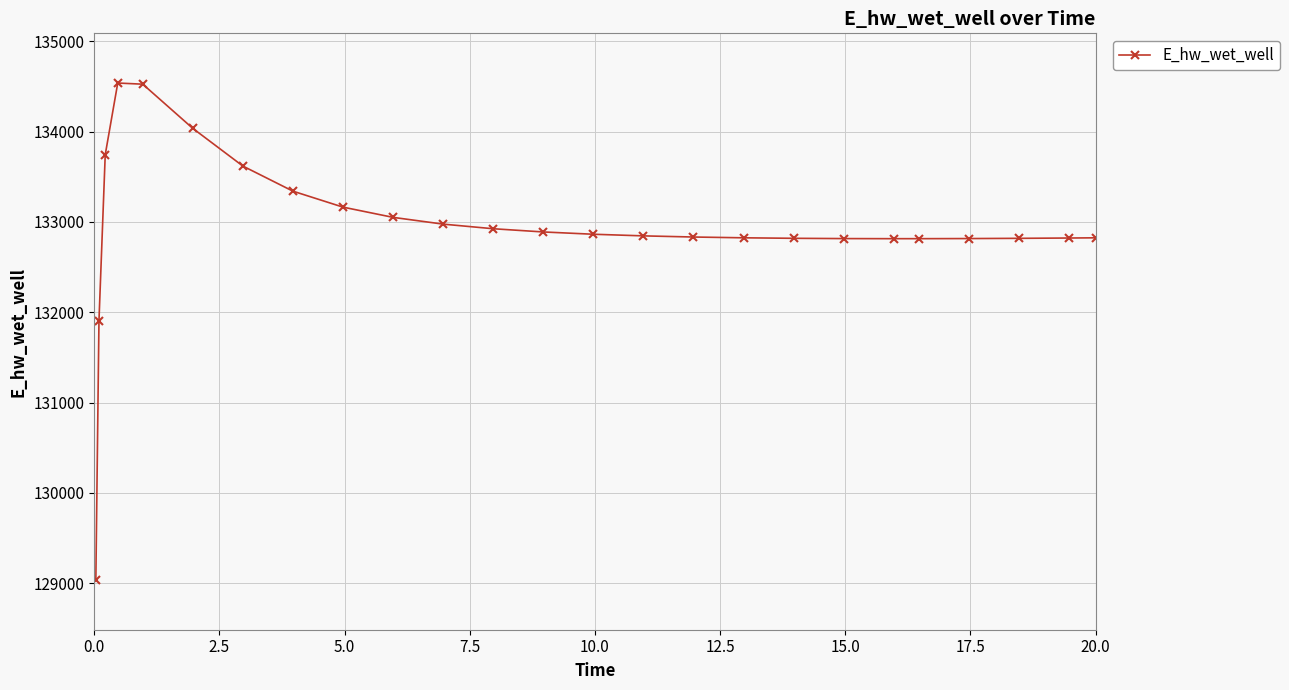

What is the value of the 3rd point from the left?

133743.1